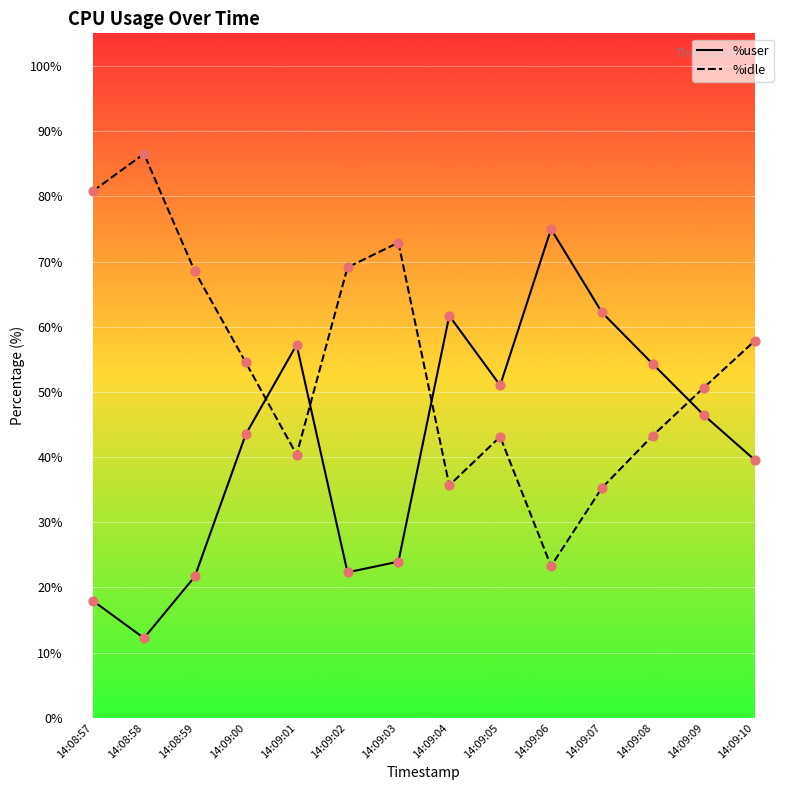

Which series has the largest total across all categories?

%idle